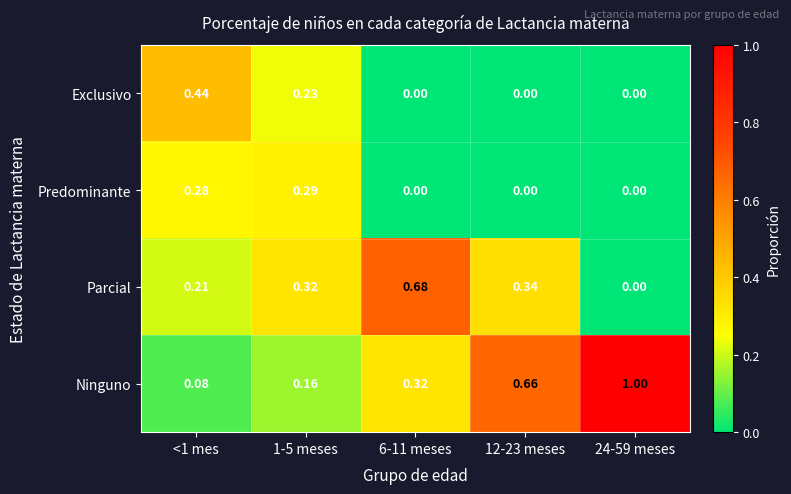

Which series changed the most between <1 mes and 1-5 meses?

Exclusivo